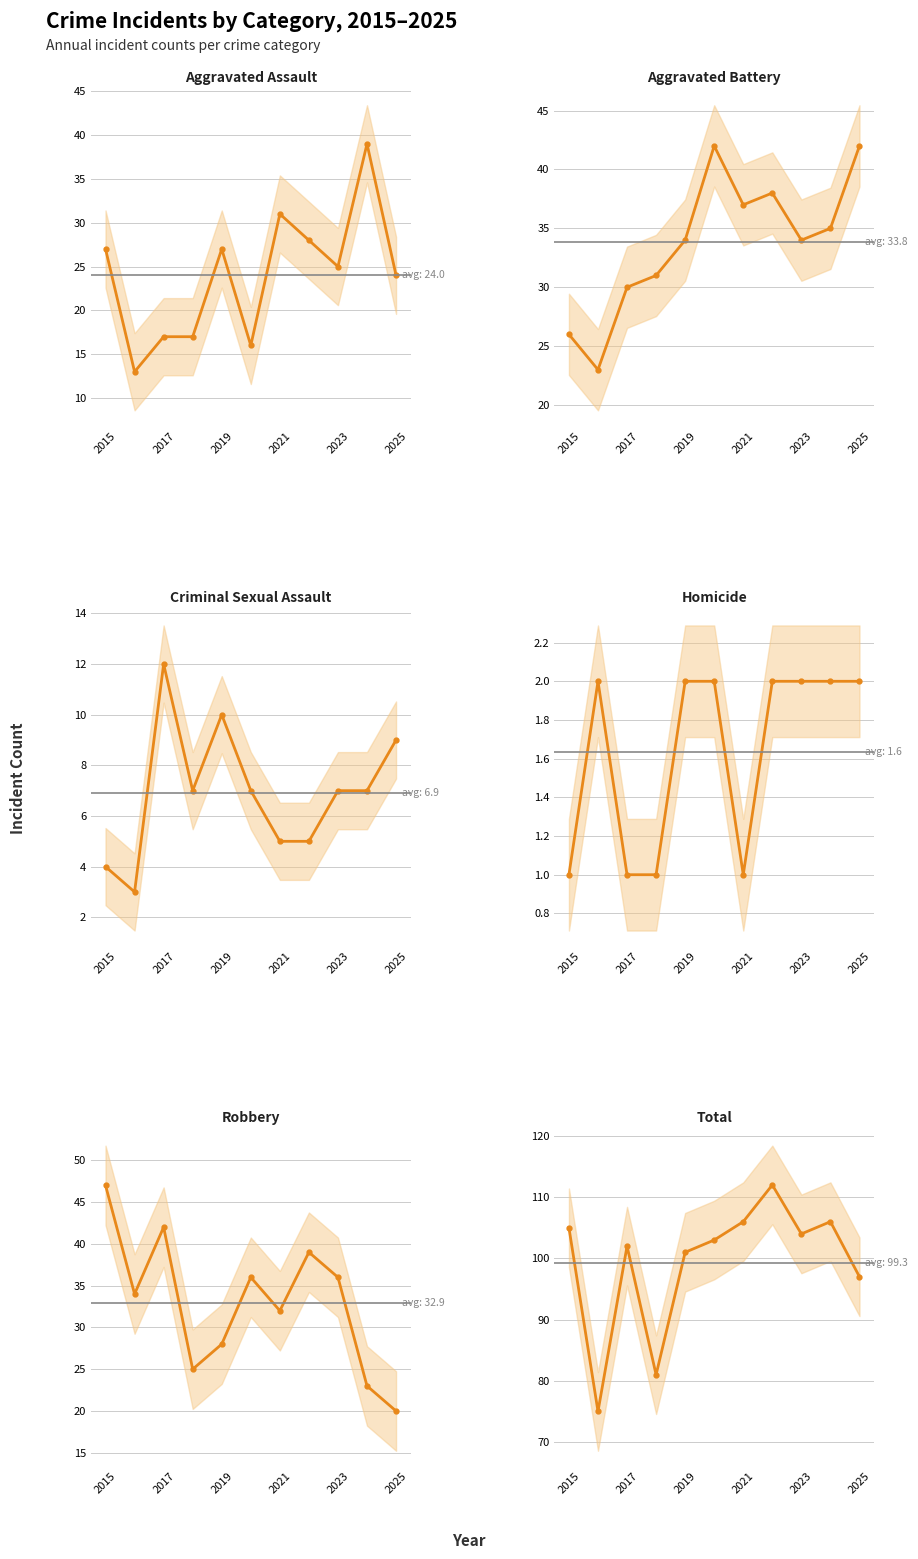

Which category has the lowest value across all series?

2015